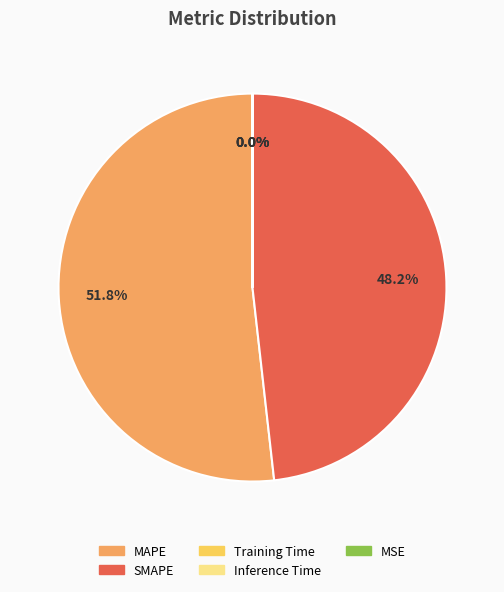

What is the largest slice in the pie chart?

MAPE